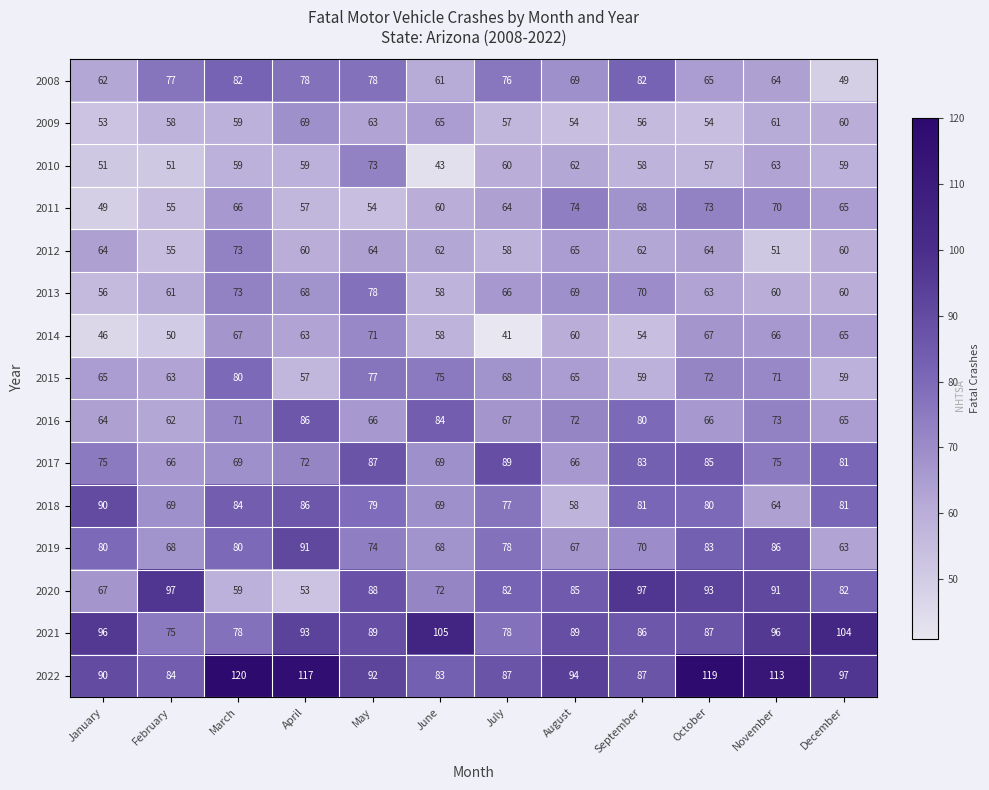

What is the lowest value of the 2008 series?

49